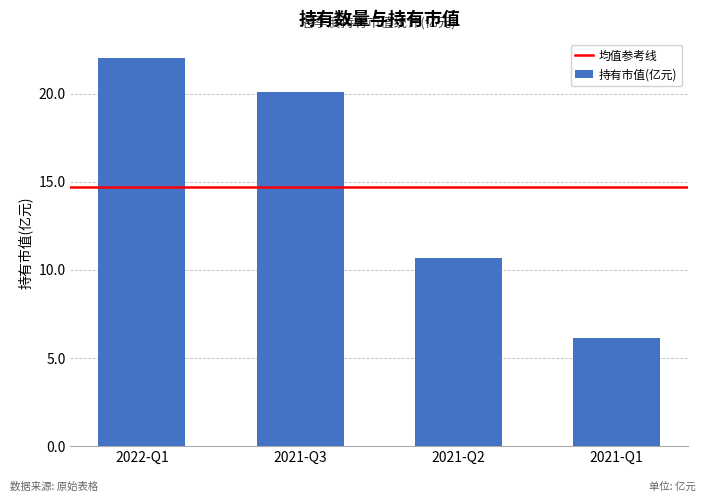

How many data points does each series have?

4